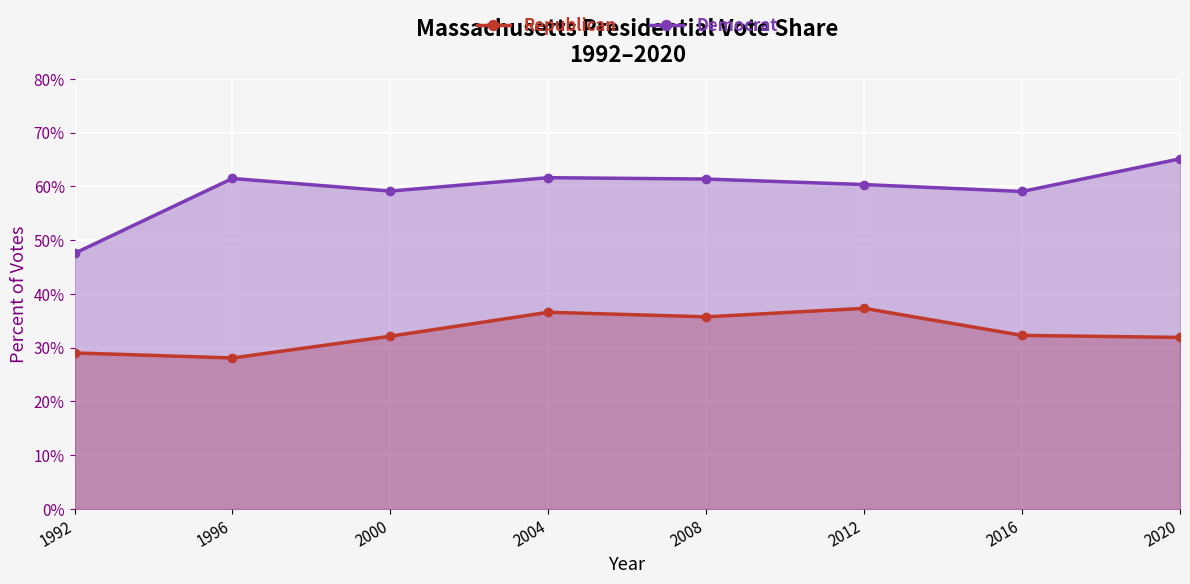

Where is the first local minimum for Democrat?

2000